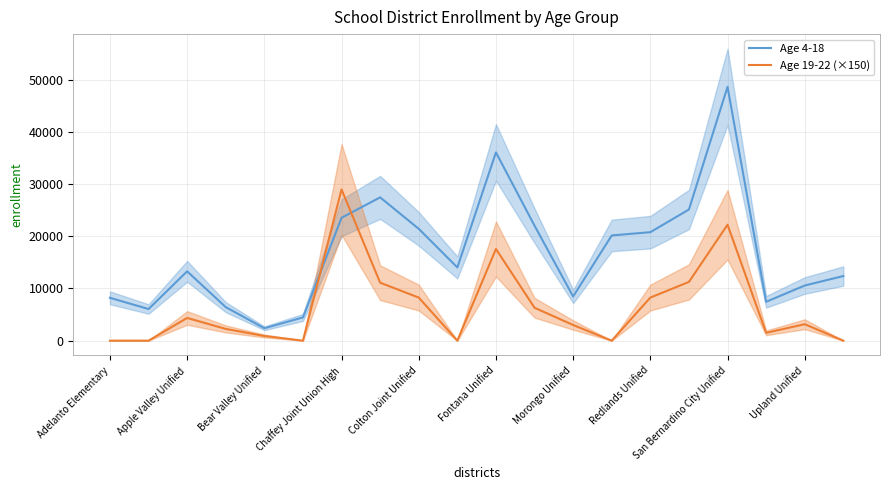

Which series has the widest spread of values?

Age 4-18